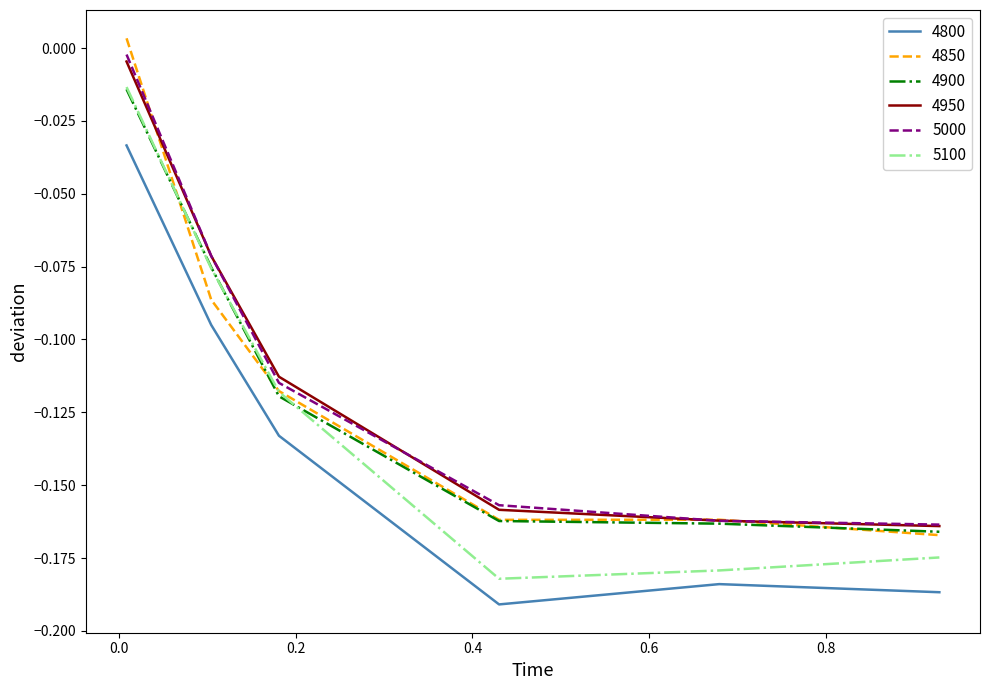

What is the difference between the maximum and minimum values in the 4950 series?

0.2